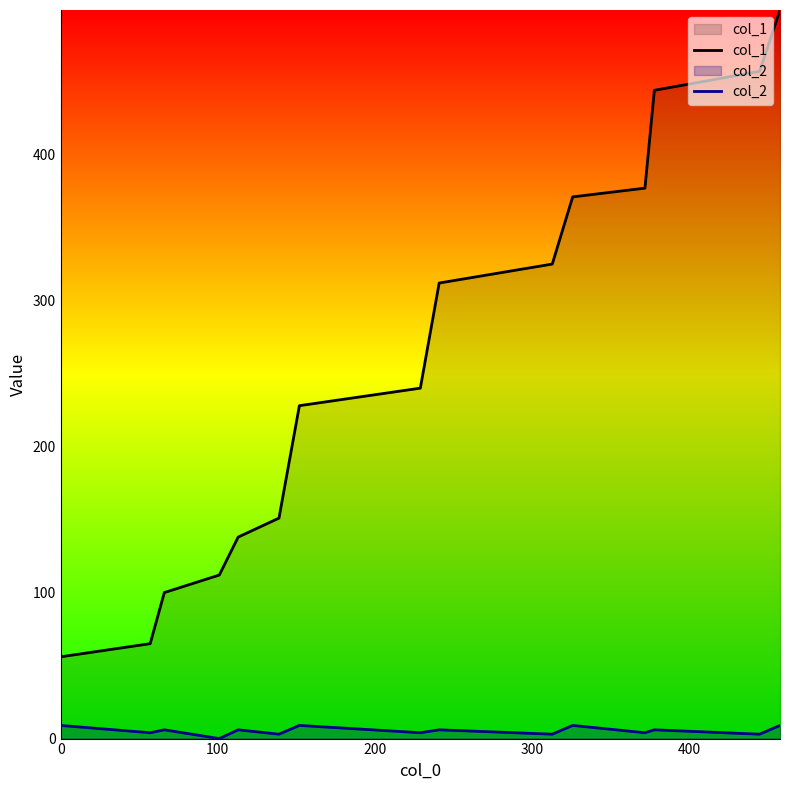

List the series in order of their overall mean, lowest first.

col_2, col_1